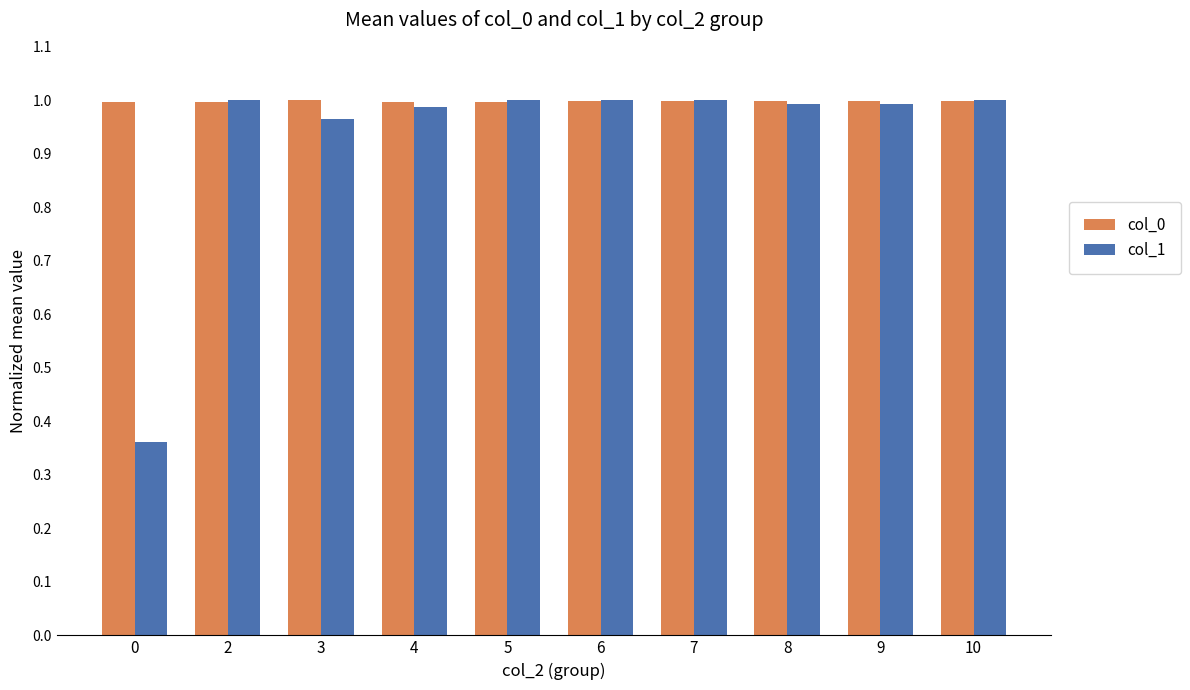

Which series has the widest spread of values?

col_1